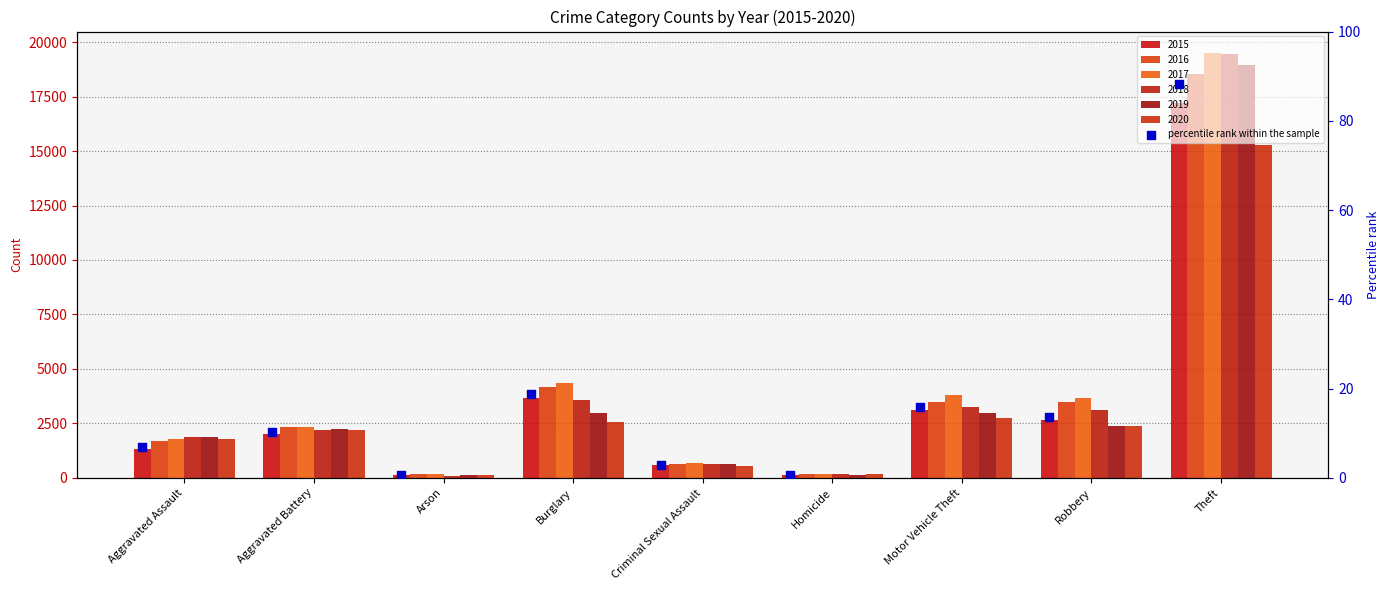

Approximately how many times larger is the value at Homicide compared to Aggravated Battery?

0.1